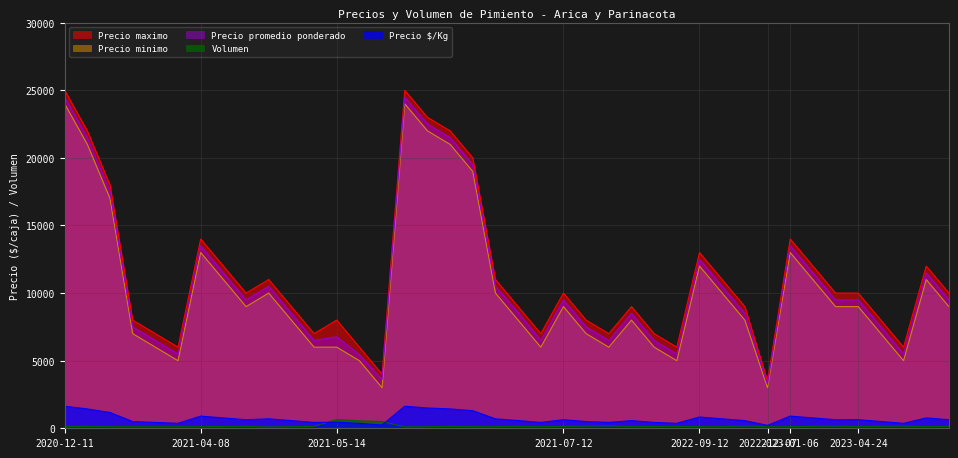

True or false: Precio promedio ponderado and Precio minimo cross at least once.

False